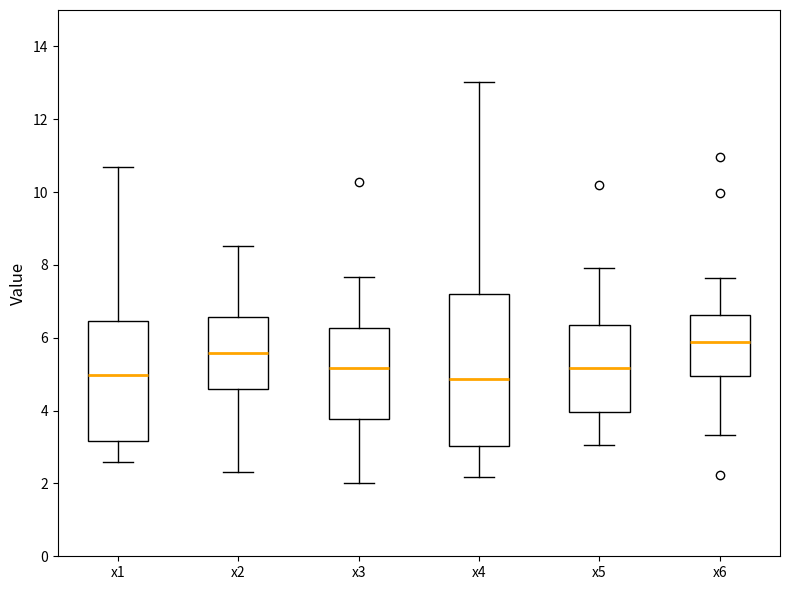

Reading left to right, transcribe this box plot: for each box, give where its median line is, the range the box spans, and where its two whiskers end, as read against the y-axis. The values are not printed on the chart, so give them approximately, as read against the axis.

x1: median 5.0, box 3.2 to 6.4, whiskers 2.6 to 10.6
x2: median 5.6, box 4.6 to 6.6, whiskers 2.4 to 8.6
x3: median 5.2, box 3.8 to 6.2, whiskers 2.0 to 7.6
x4: median 4.8, box 3.0 to 7.2, whiskers 2.2 to 13.0
x5: median 5.2, box 4.0 to 6.4, whiskers 3.0 to 8.0
x6: median 5.8, box 5.0 to 6.6, whiskers 3.4 to 7.6